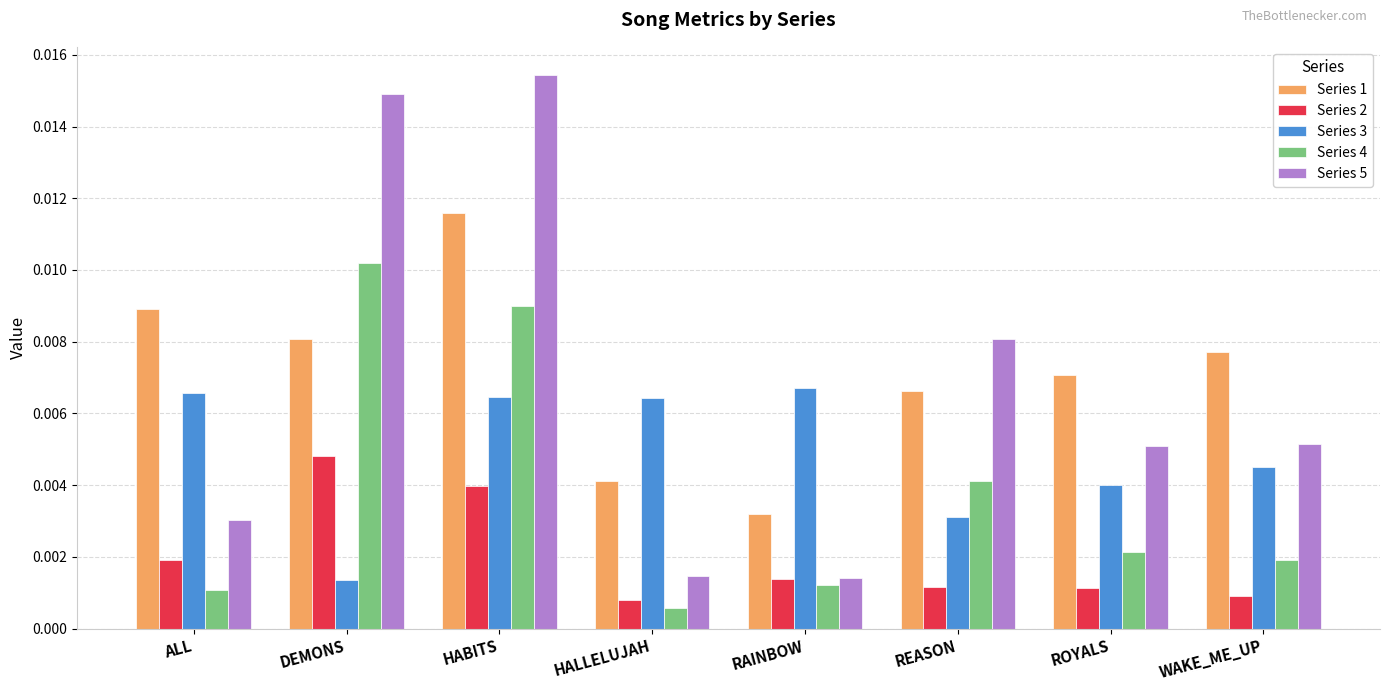

List the series in order of their peak value, lowest first.

Series 2, Series 3, Series 4, Series 1, Series 5